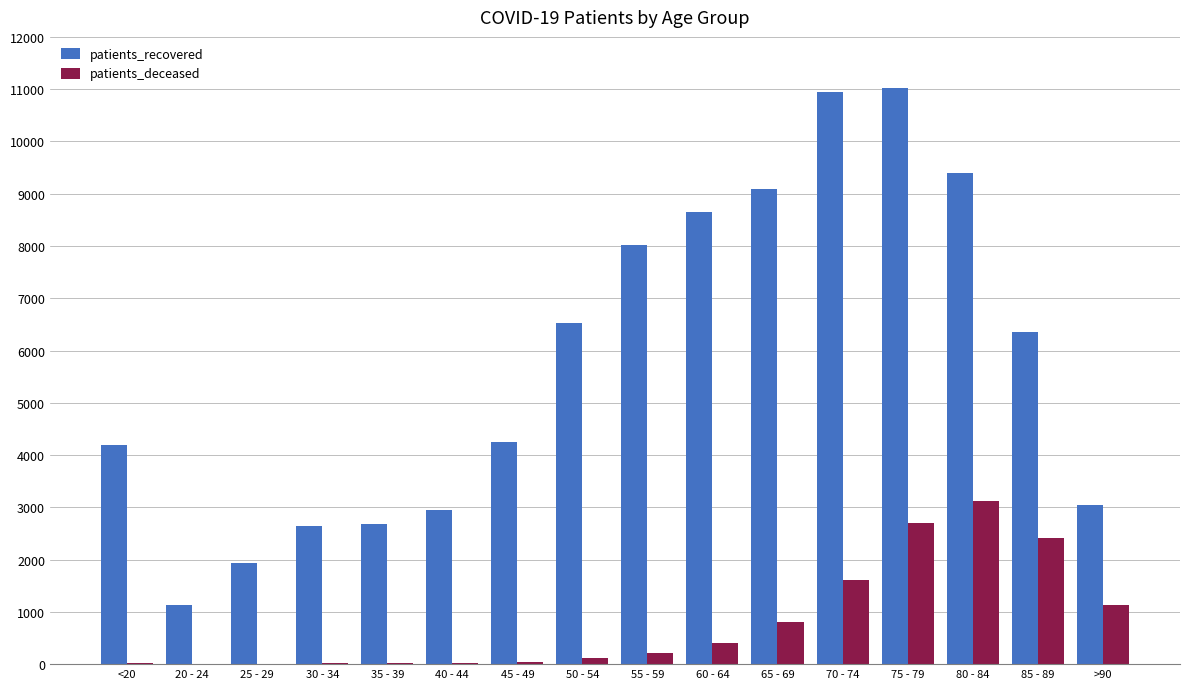

Which category has the highest value in the patients_deceased series?

80 - 84